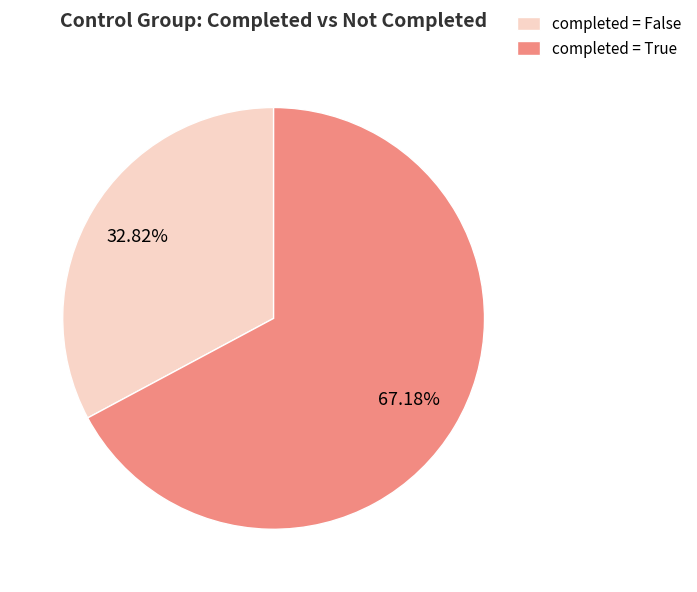

What is the largest slice in the pie chart?

completed = True